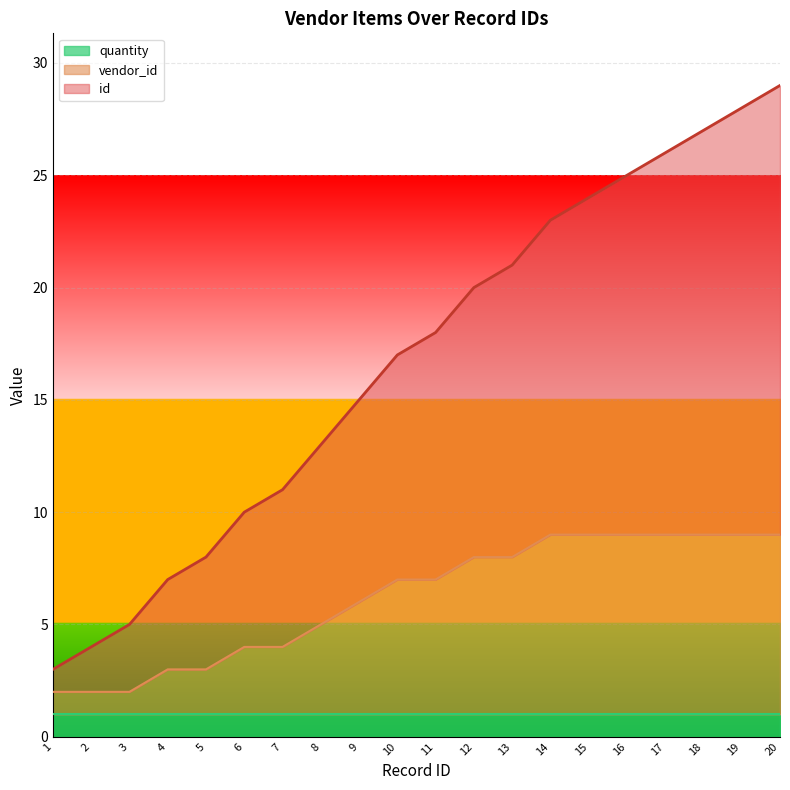

At which category is the sum across all series the highest?

20